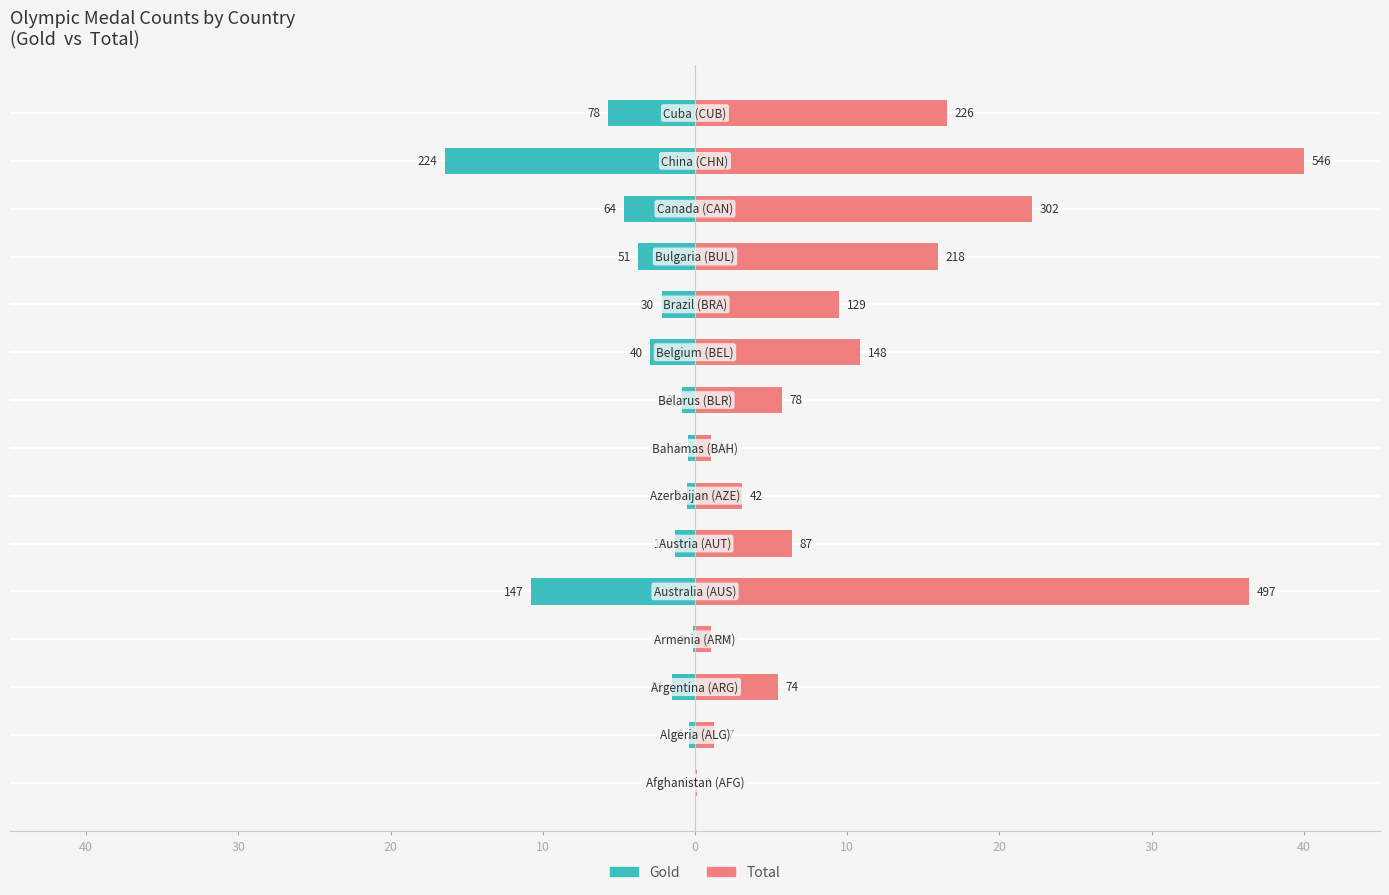

List the series in order of their overall mean, highest first.

Total, Gold